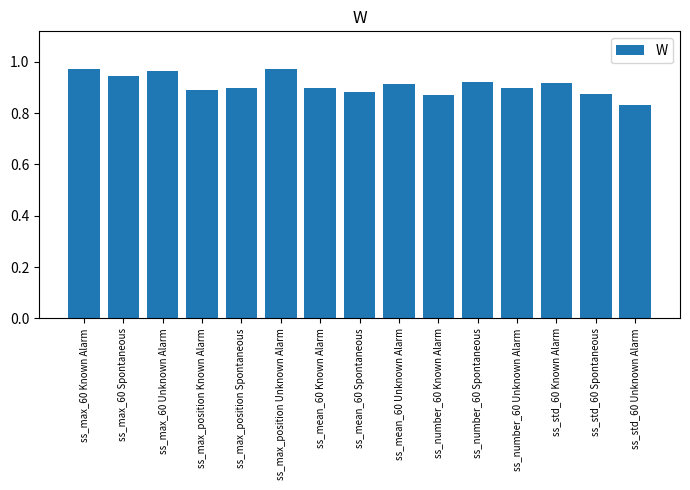

What is the change in value from ss_max_60 Spontaneous to ss_max_position Known Alarm?

-0.1